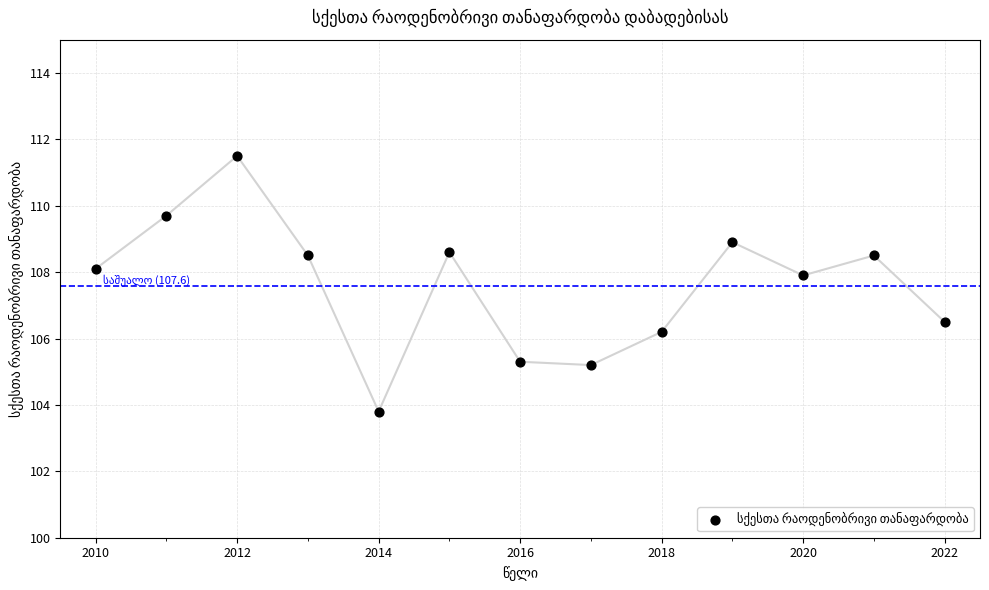

What is the range of Y values (max minus min)?

7.7